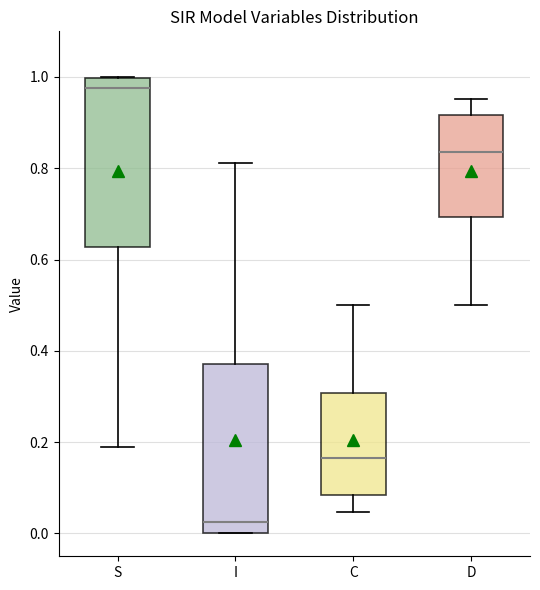

Where does the lower whisker of the box for S end on the y-axis? The values are not printed on the chart, so give them approximately, as read against the axis.

0.18